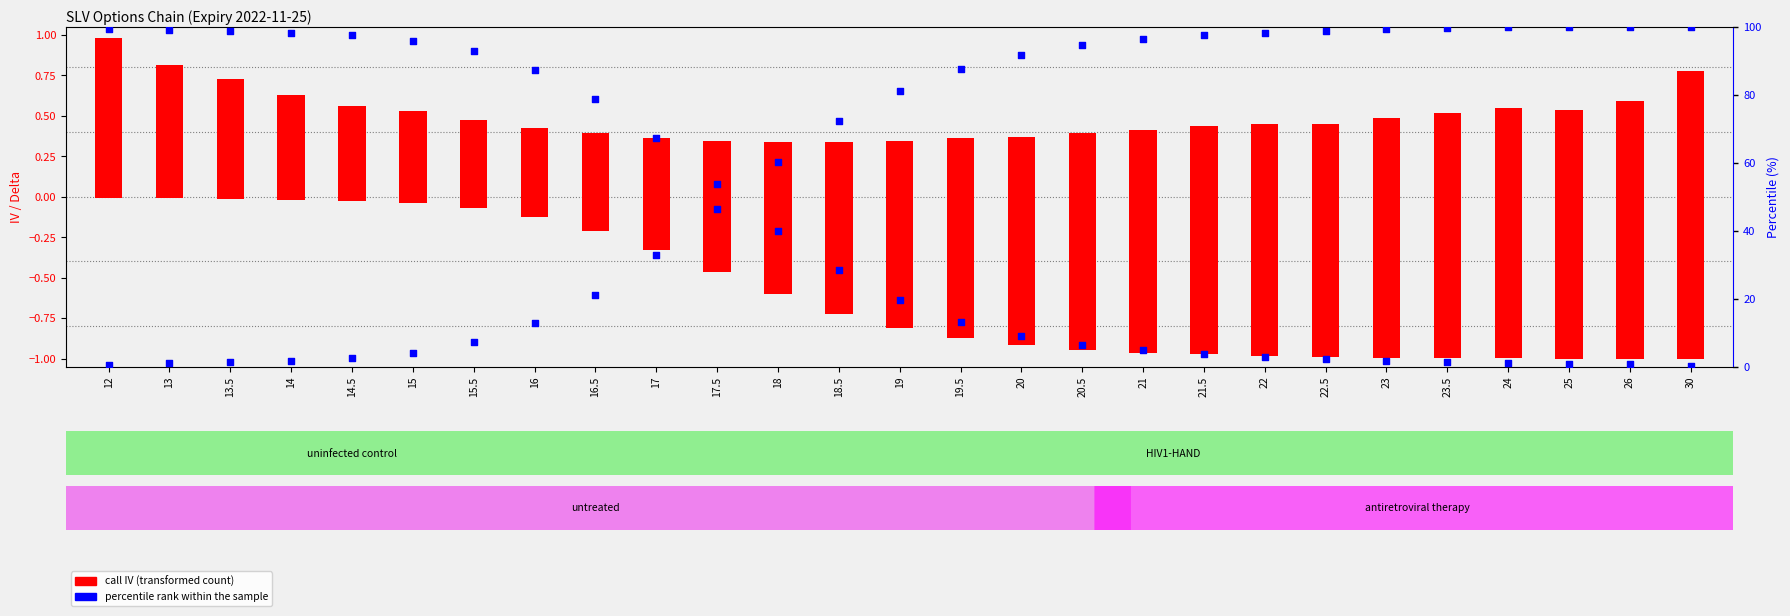

At which category is the sum across all series the highest?

12